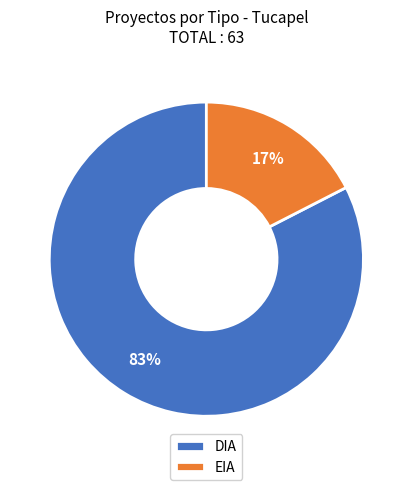

Which category has the smallest portion of the pie?

EIA